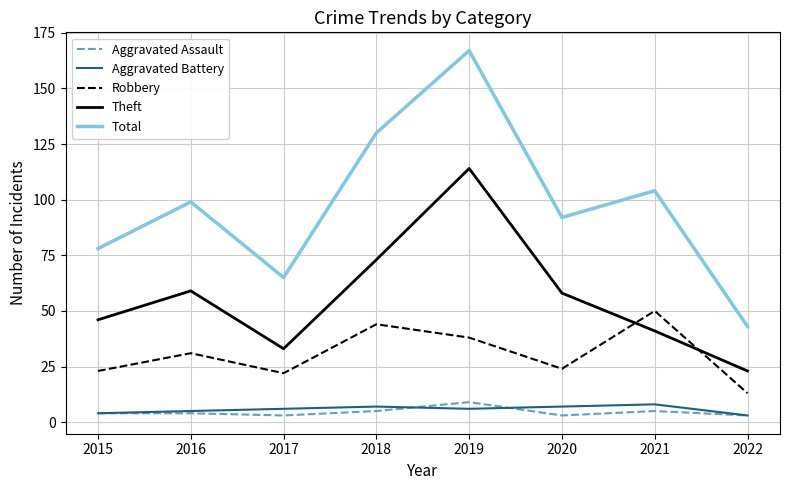

What value does the Theft series have at 2016?

59